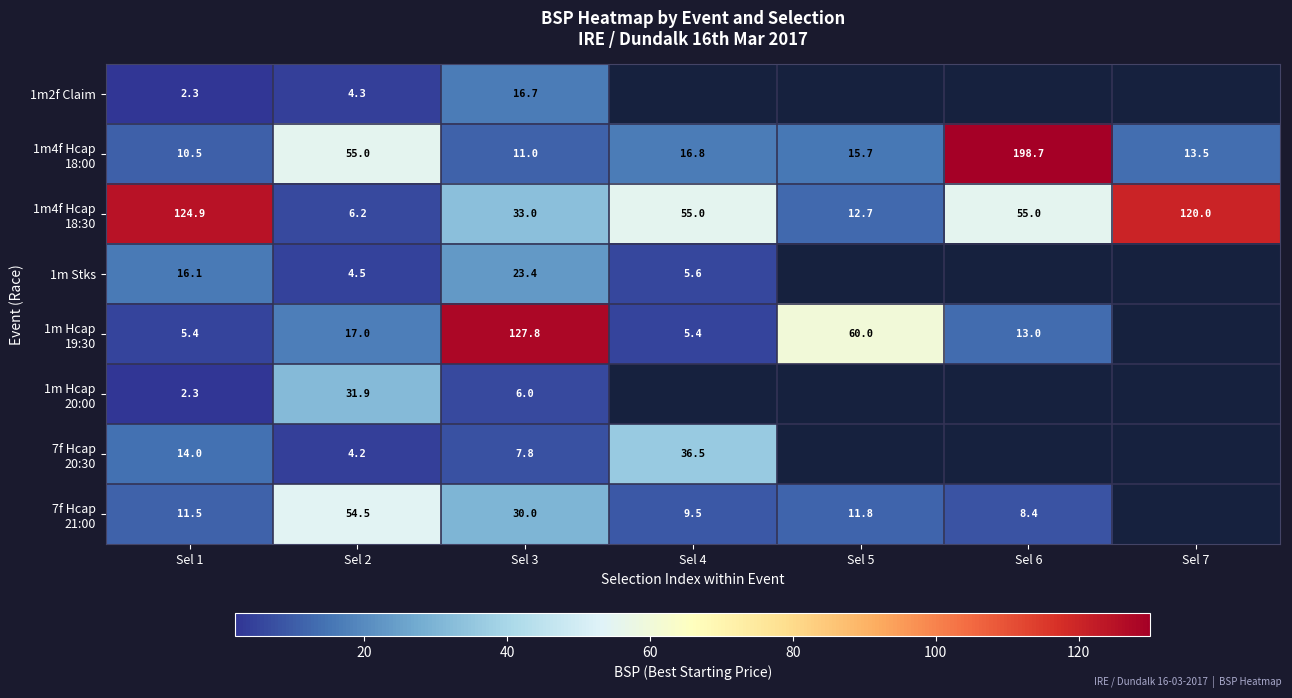

At which category is the sum across all series the highest?

Sel 3